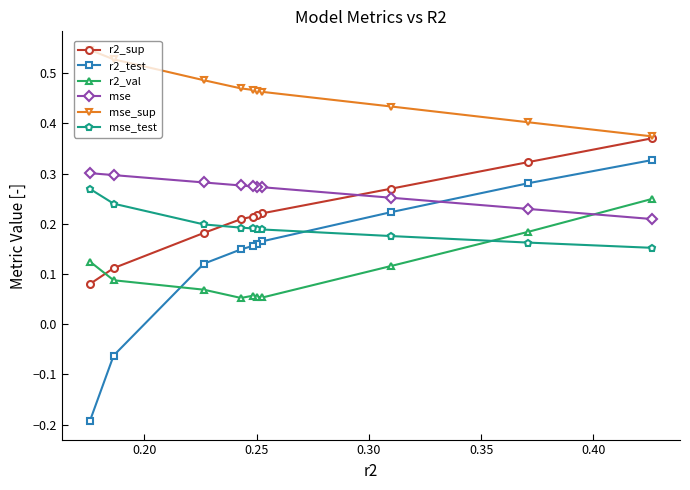

Which series has the widest spread of values?

r2_test